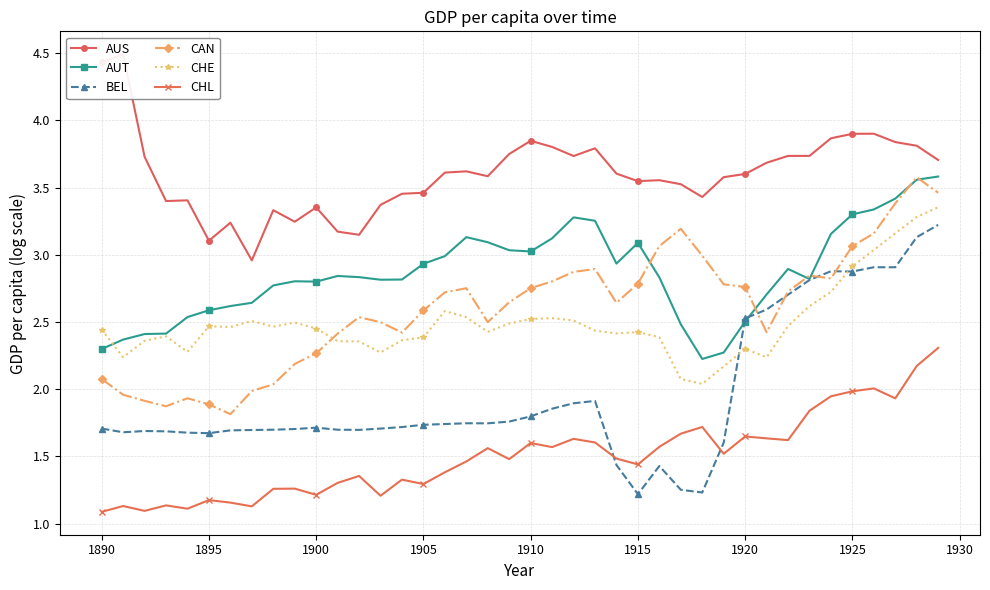

What is the lowest value of the AUT series?

2.2